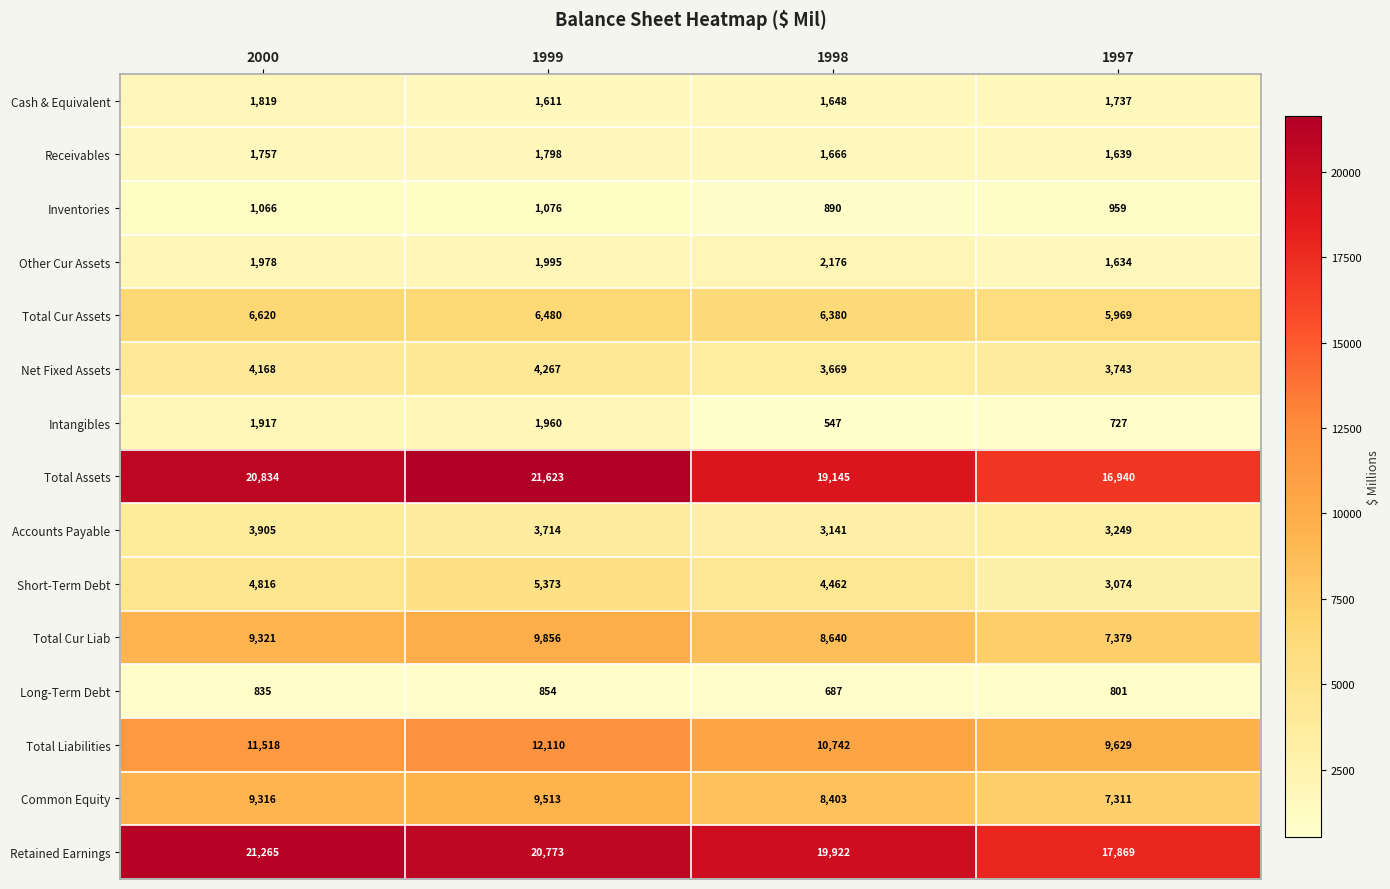

The value of Total Assets at 2000 is 32083. True or false?

False